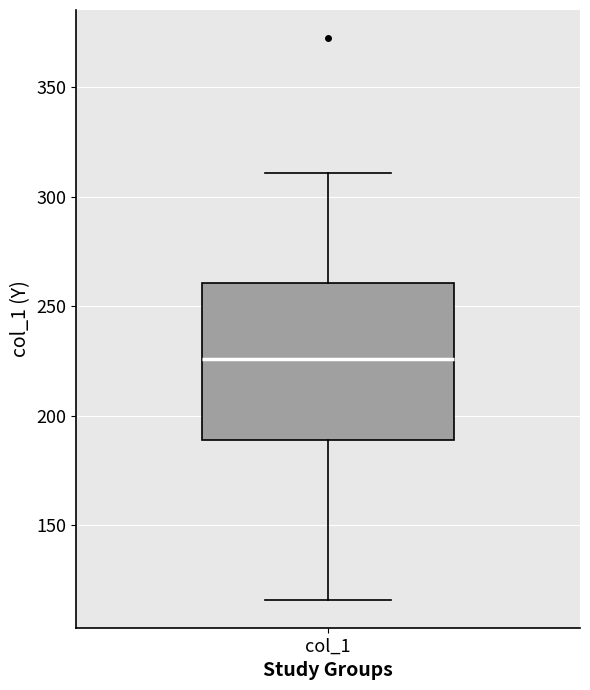

Transcribe this box plot: give where the median line is, the range the box spans, and where the two whiskers end, as read against the y-axis. The values are not printed on the chart, so give them approximately, as read against the axis.

median 225, box 190 to 260, whiskers 115 to 310